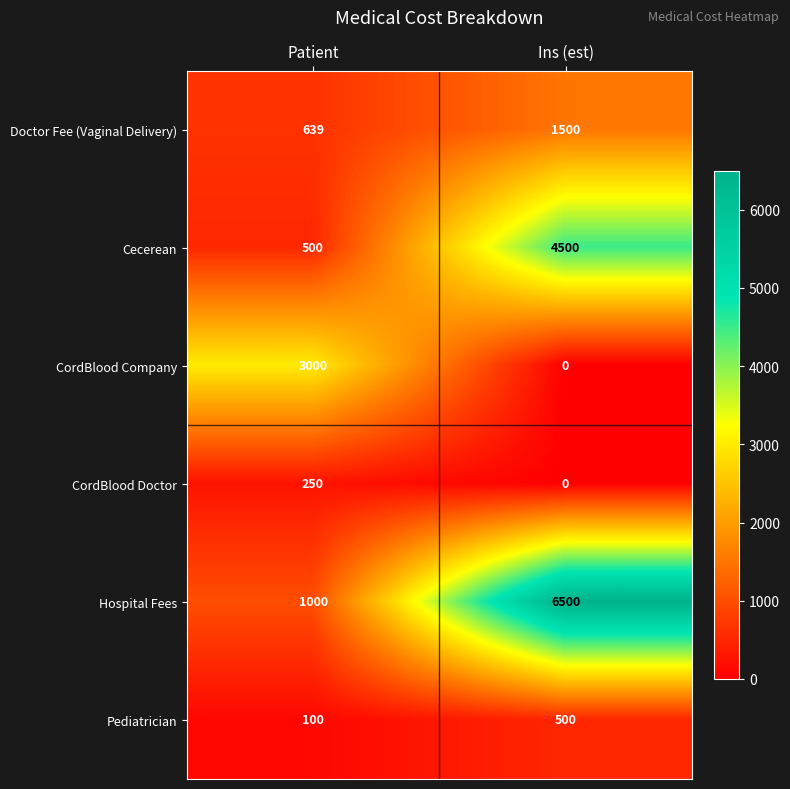

Which series has the largest range (max minus min)?

Hospital Fees